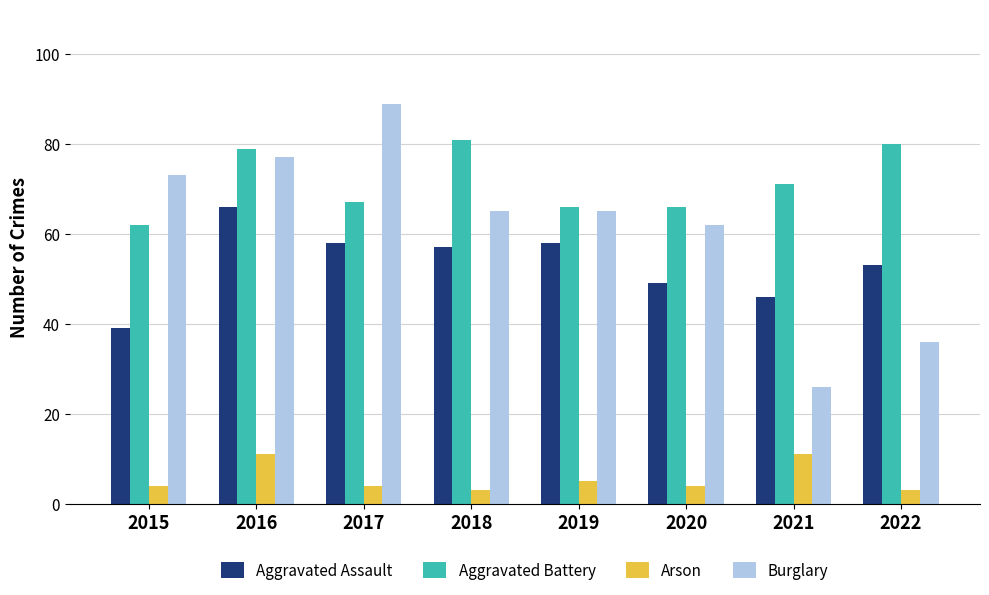

The Burglary series shows 17 at 2021. True or false?

False